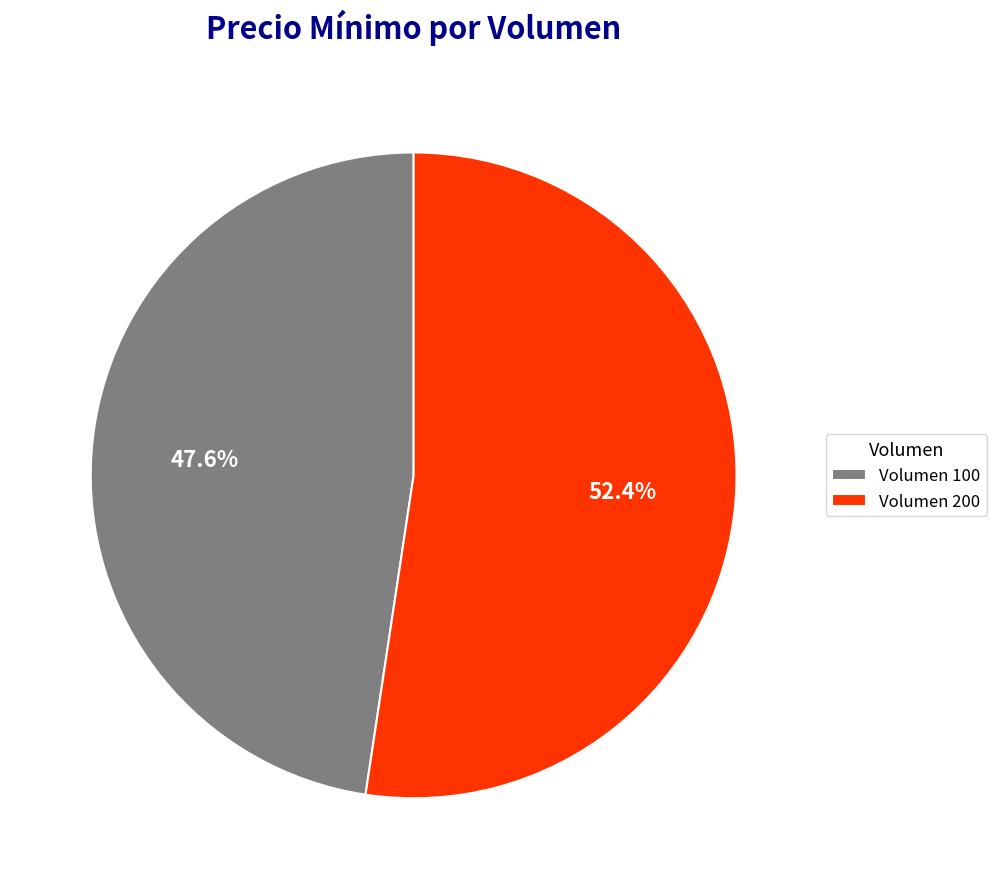

How many slices are in this pie chart?

2